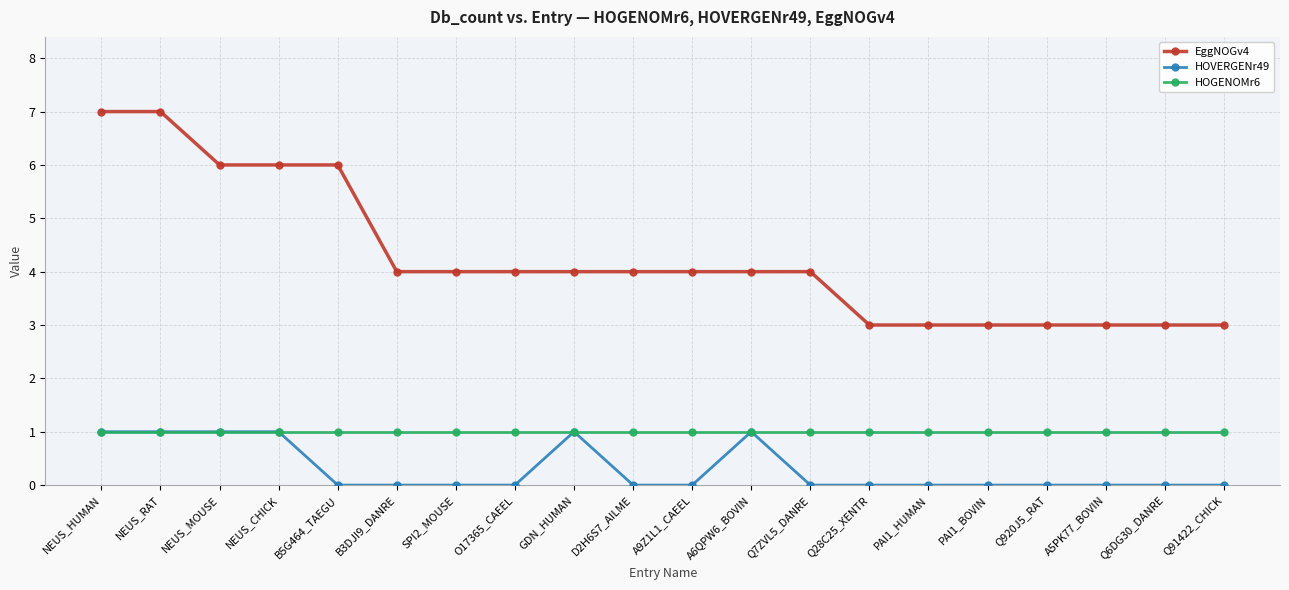

What position from the right is B3DJI9_DANRE?

15